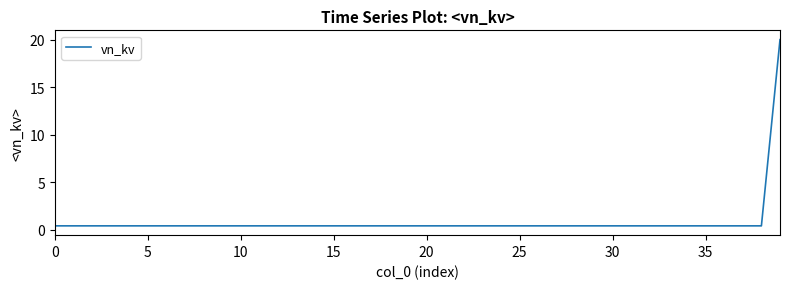

What is the difference between the maximum and minimum values?

19.6